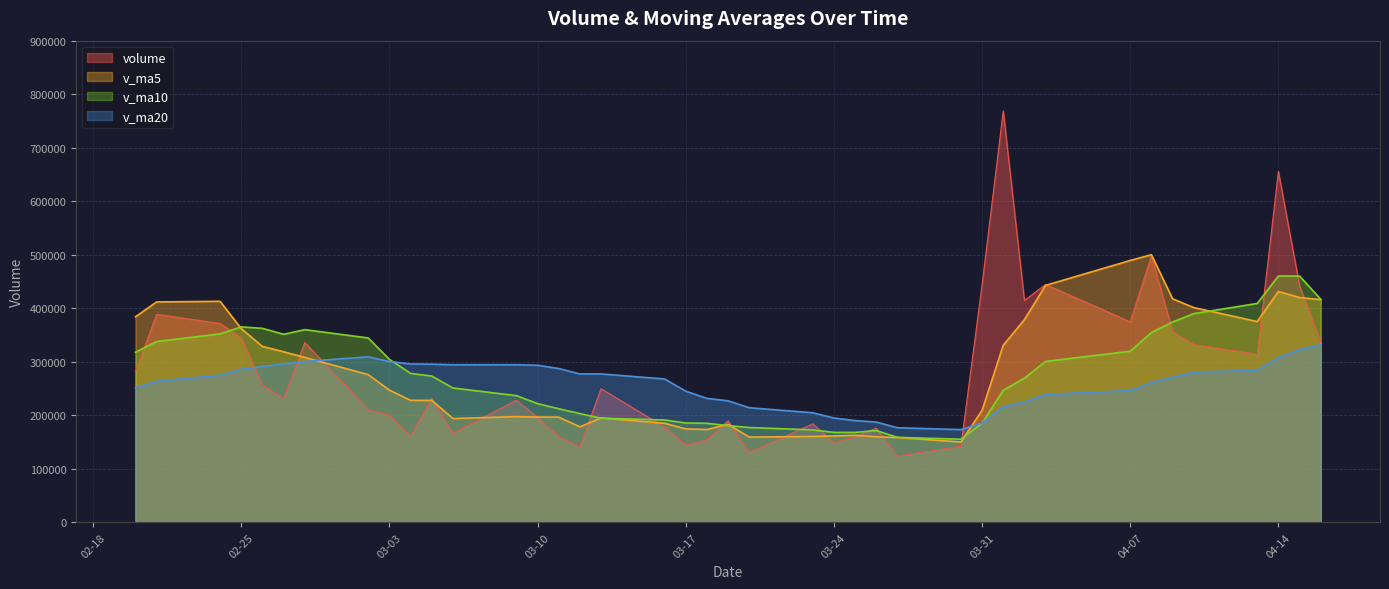

How many values in the v_ma20 series exceed 275021?

20